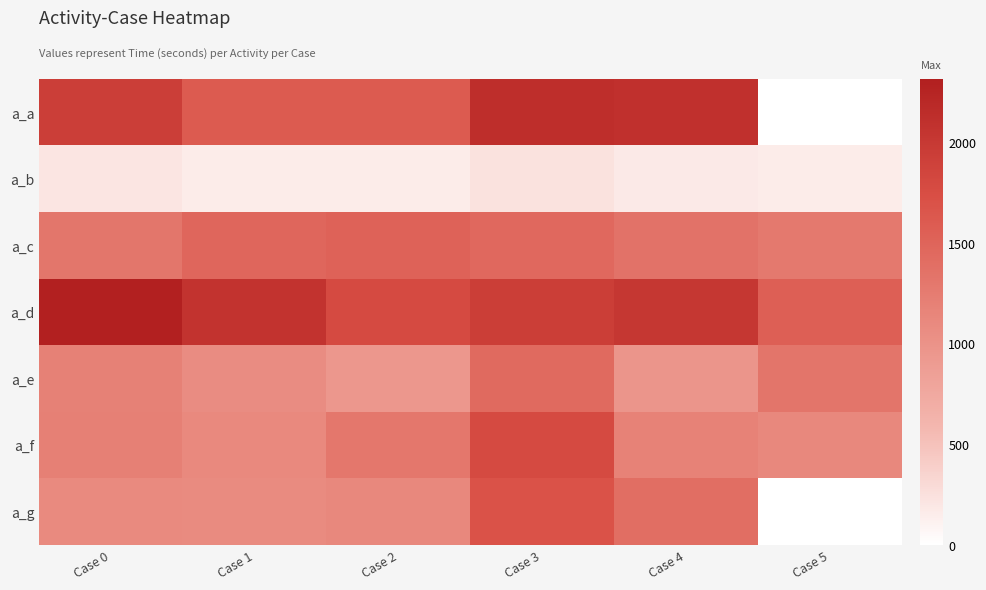

Rank the series by their maximum value, from highest to lowest.

a_d, a_a, a_f, a_g, a_c, a_e, a_b